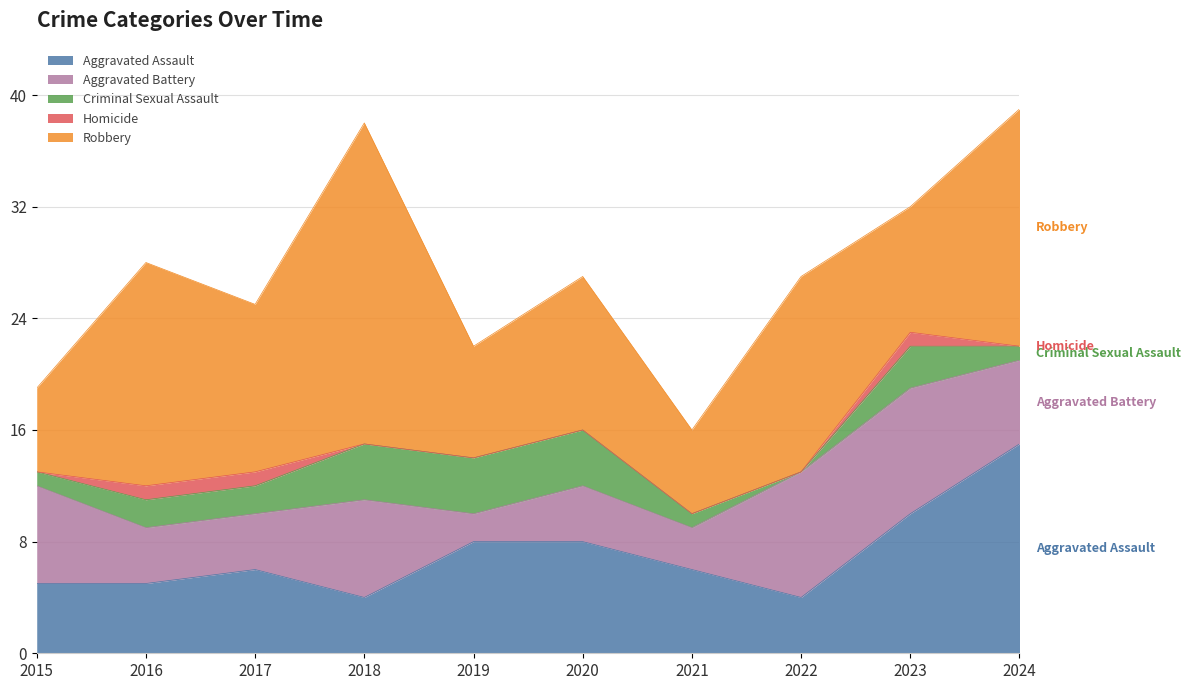

Does the chart display data point markers on the line(s)?

No